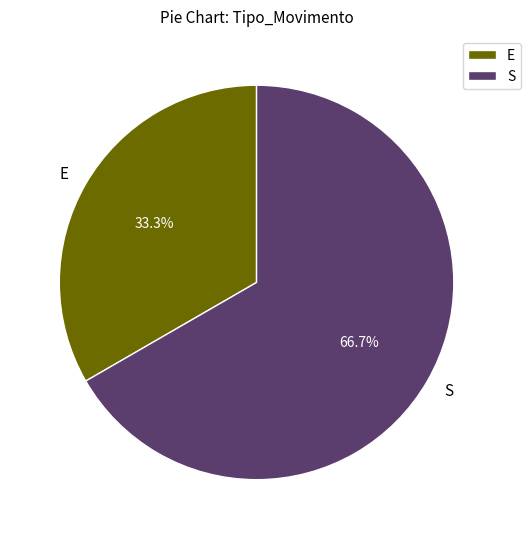

The S slice represents 67% of the pie. True or false?

True